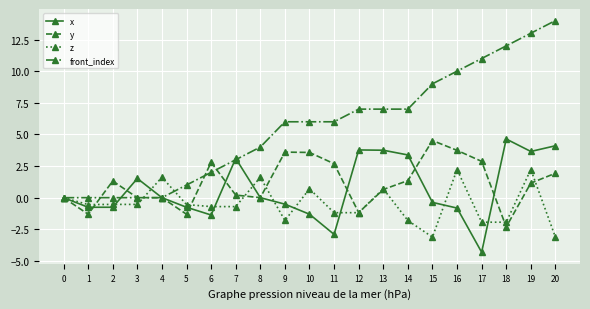

Which series has the largest total across all categories?

front_index